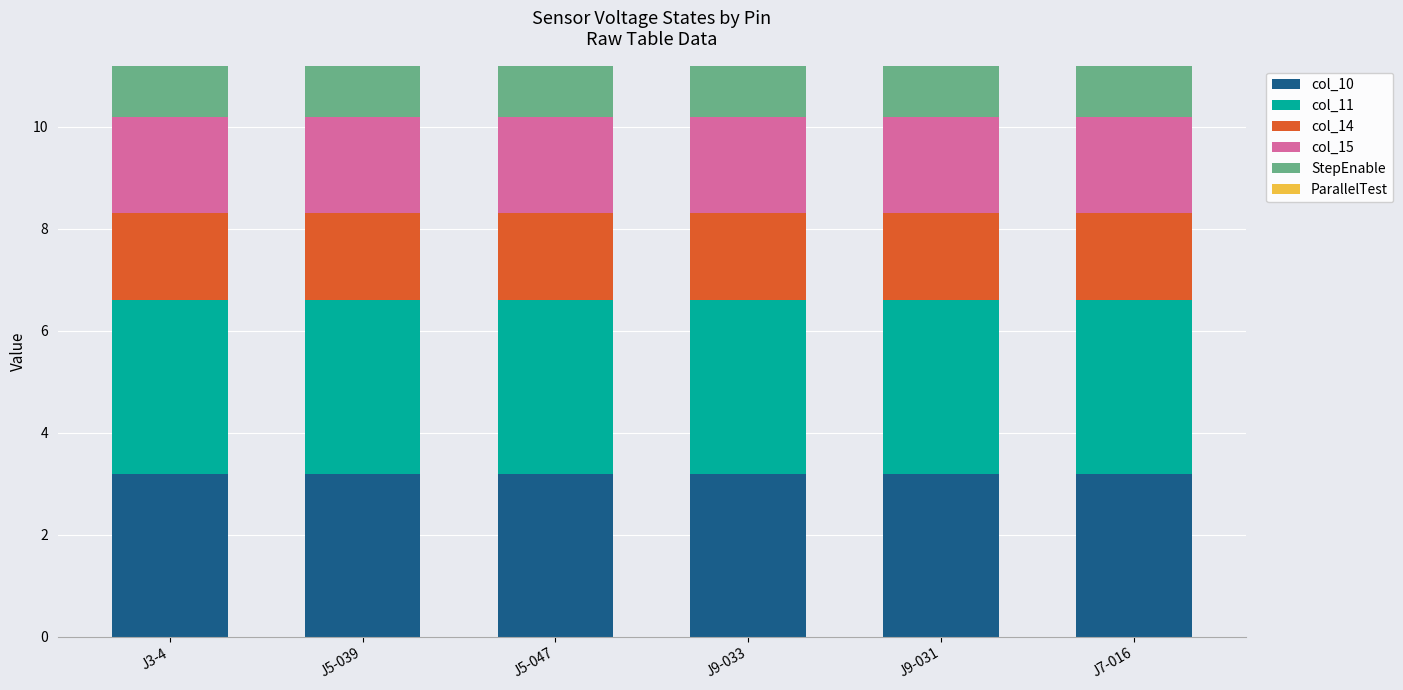

What is the maximum value for col_10?

3.2